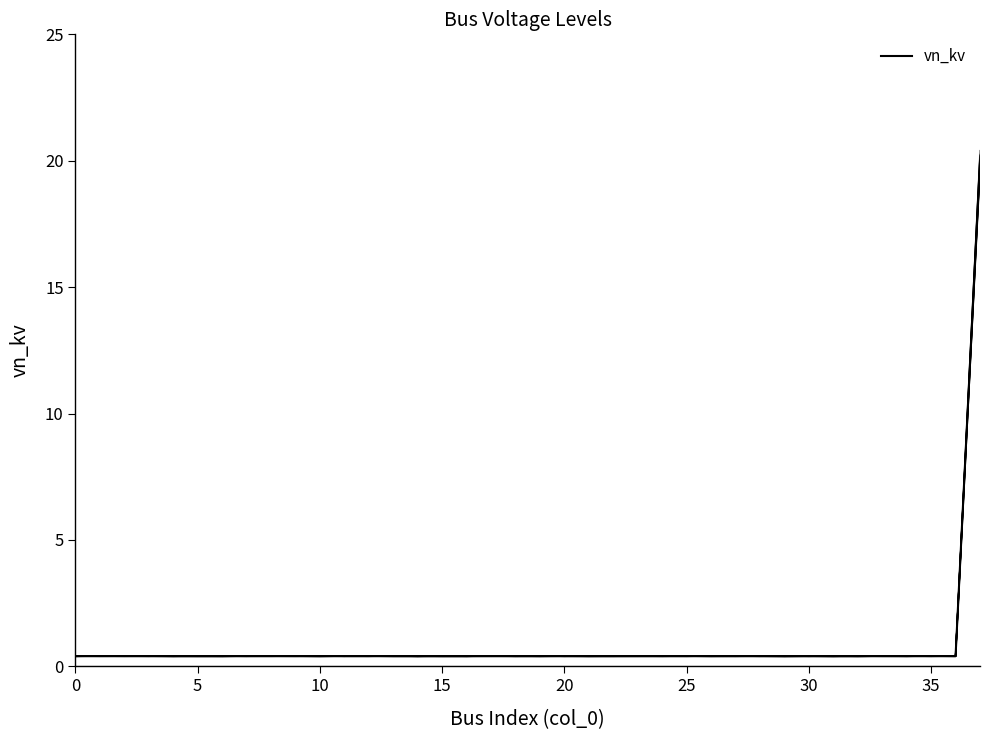

How many distinct data groups are displayed?

1